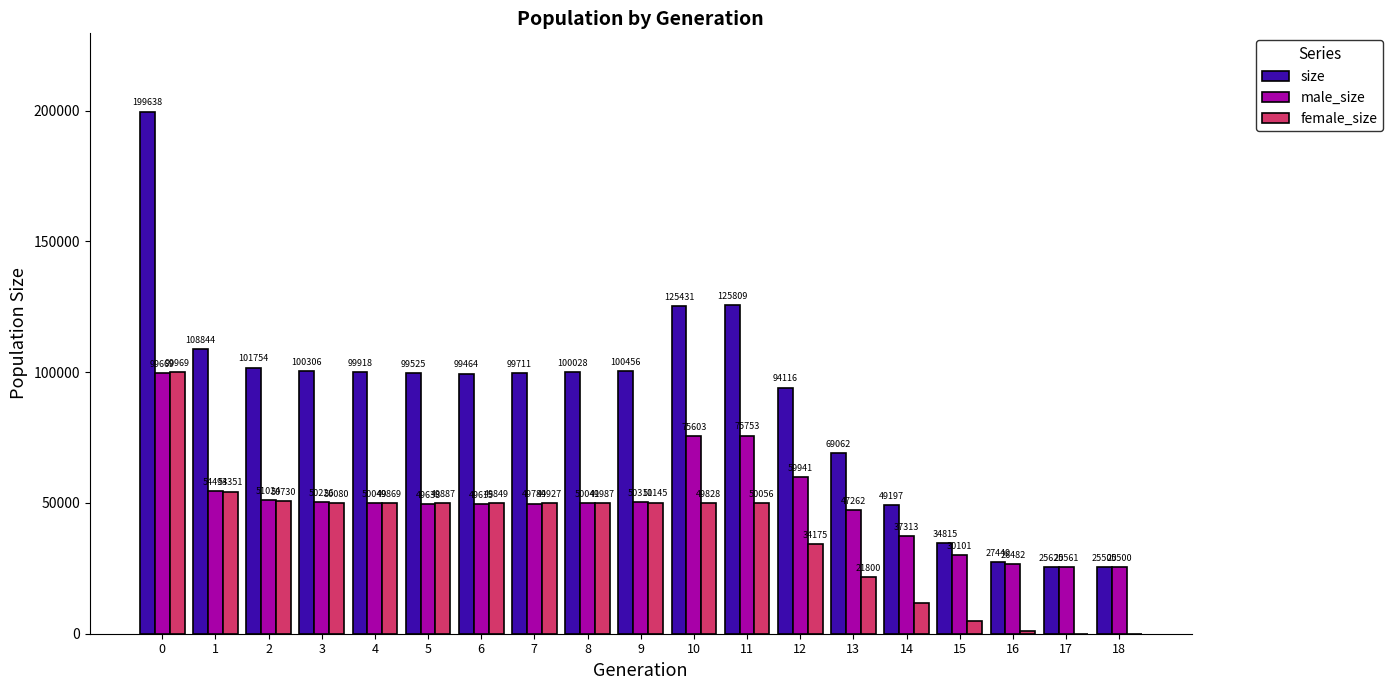

Is it true that female_size equals 4714 at 15?

True